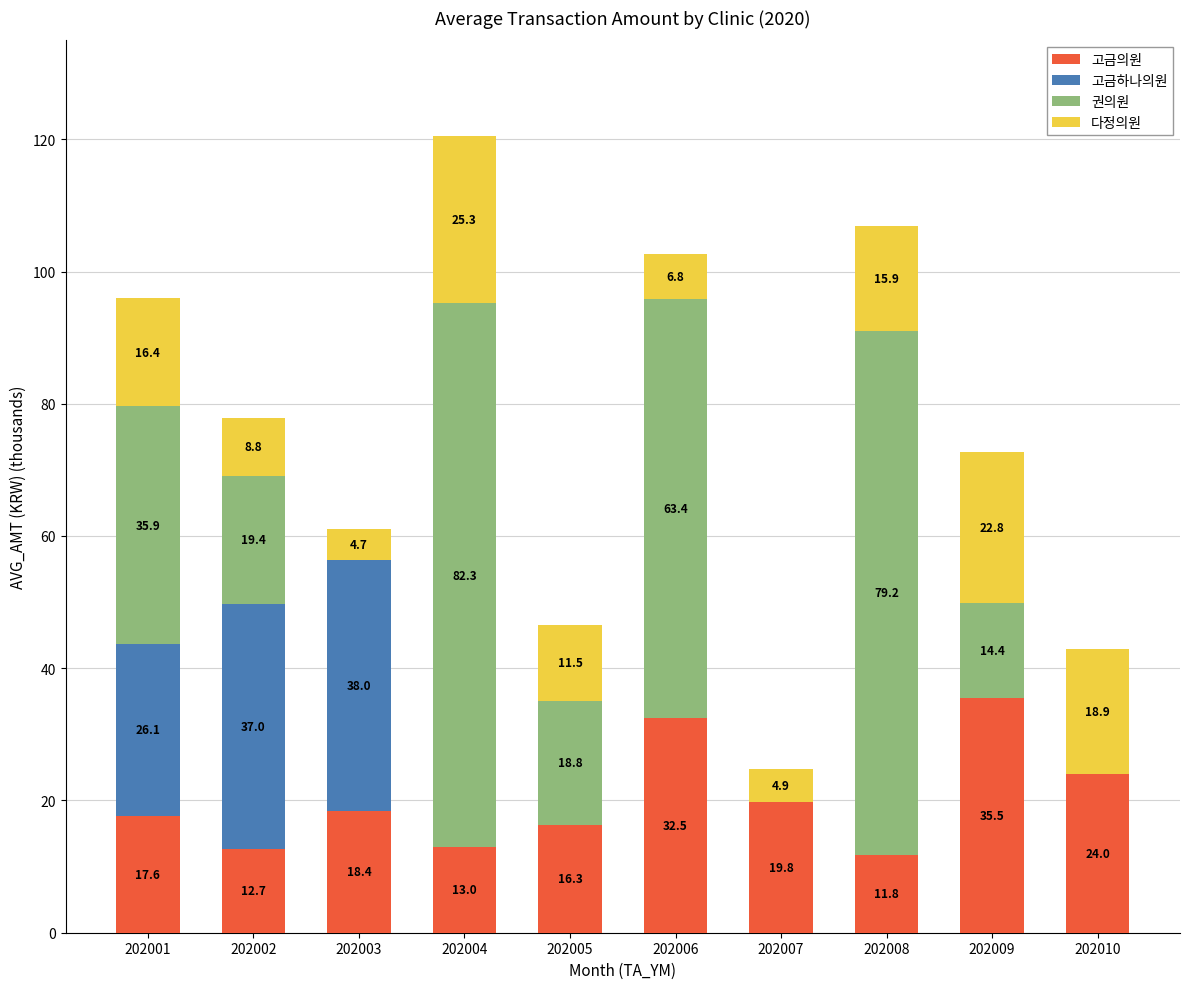

What is the maximum value for 고금의원?

35.5